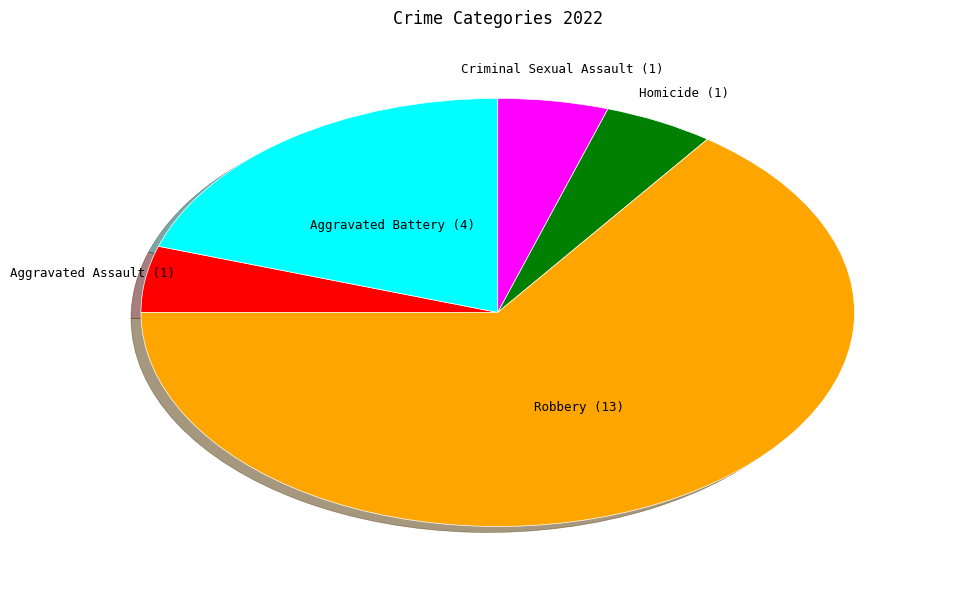

Which slice is the largest?

Robbery